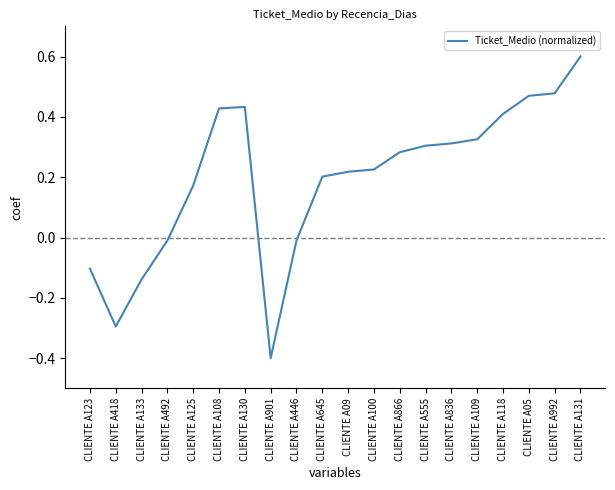

At which category does the chart reach its peak across all series?

CLIENTE A131